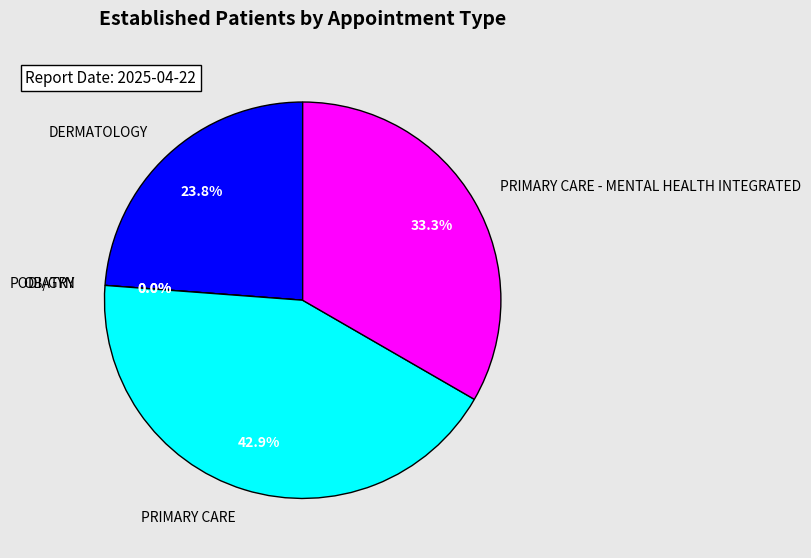

Does OB/GYN represent more than half of the total?

No